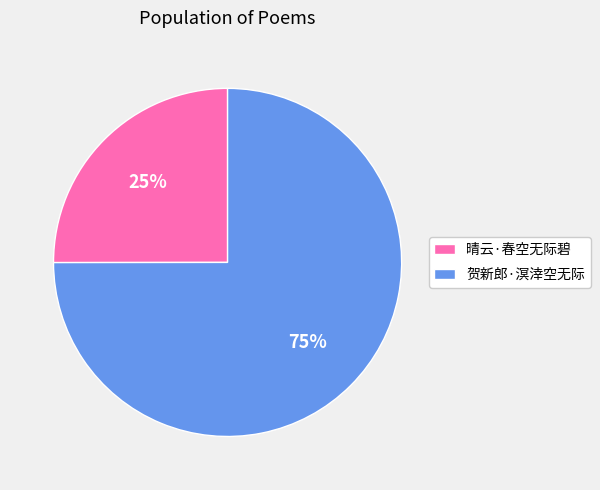

Does 晴云·春空无际碧 account for over 50% of the chart?

No